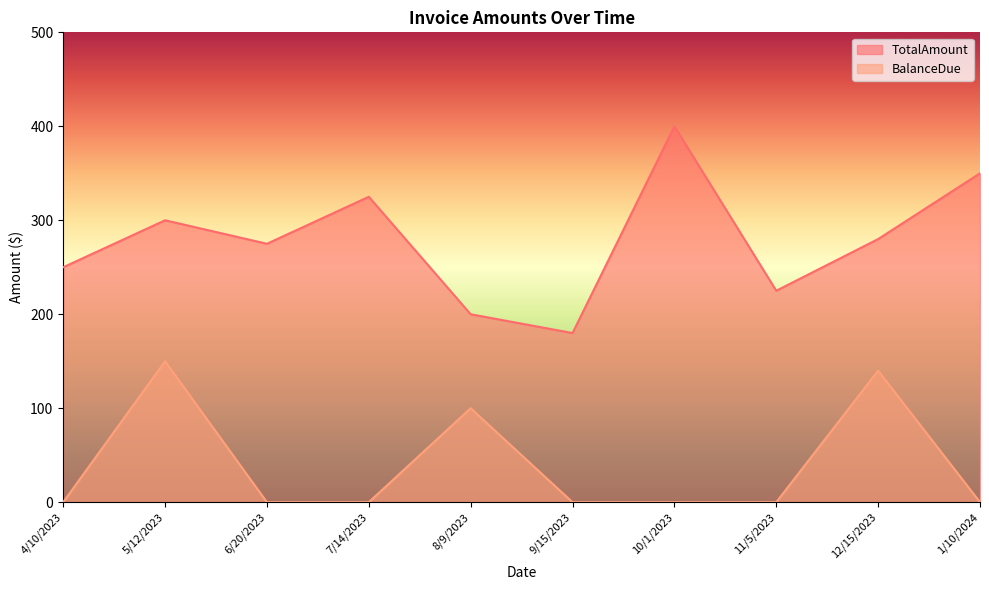

What is the difference between the maximum and minimum values in the TotalAmount series?

220